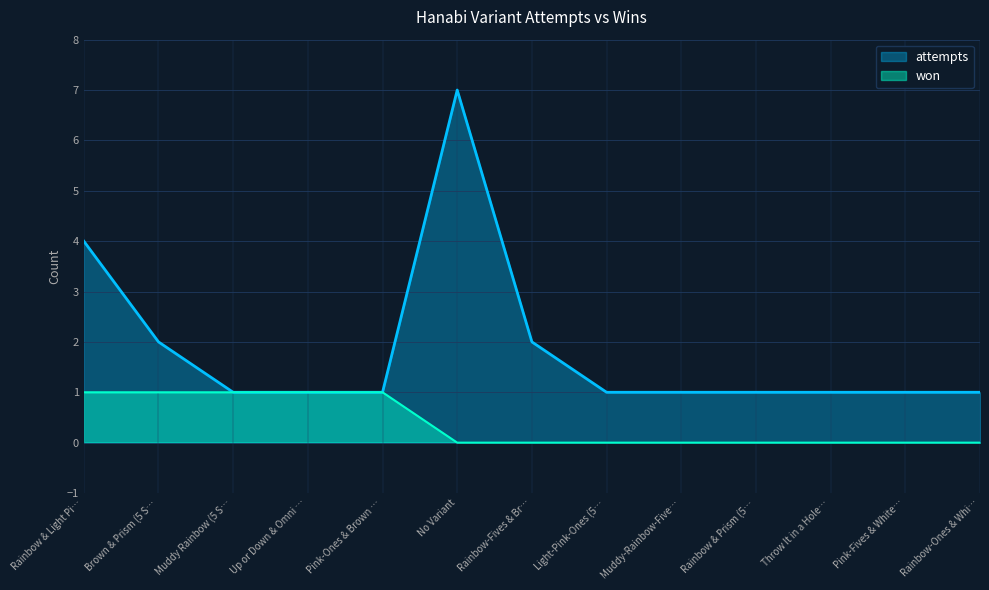

What is the difference between the highest and lowest values at Pink-Fives & White…?

1